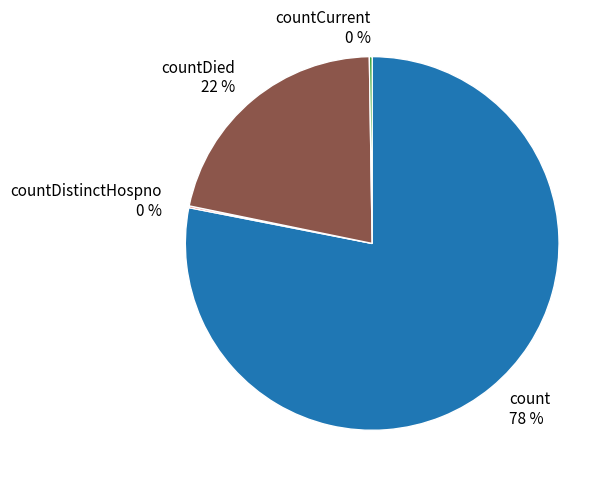

Which slice is the largest?

count 78 %